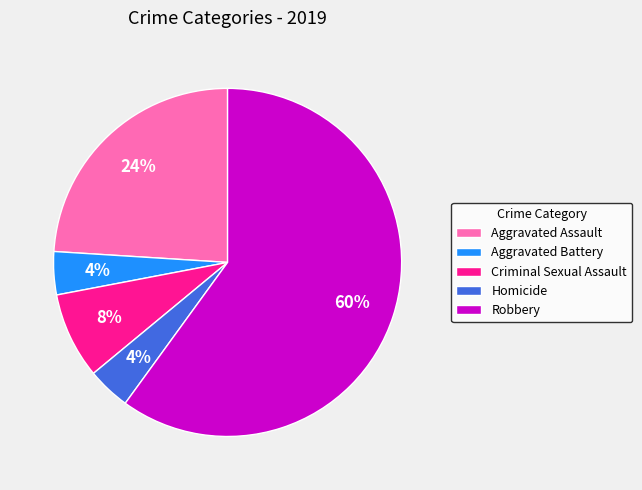

Does any single category account for the majority?

Yes